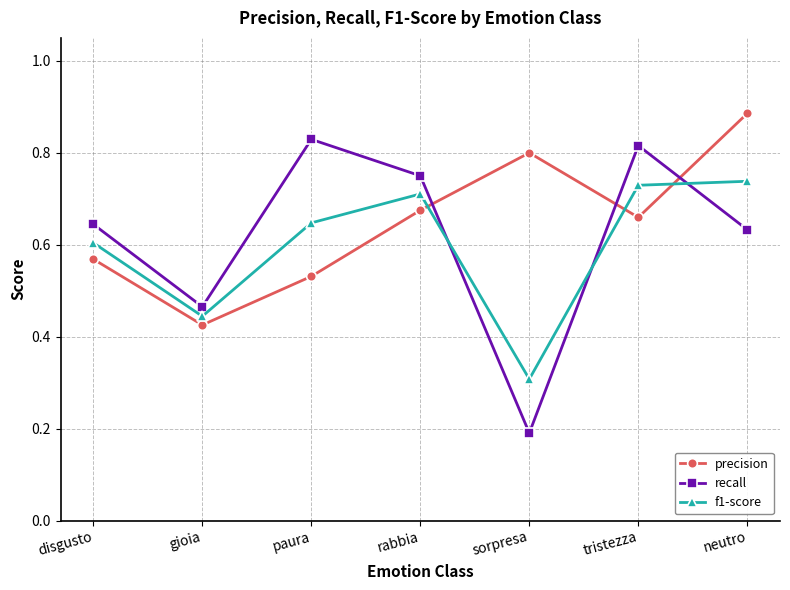

True or false: f1-score and precision intersect in this chart.

True